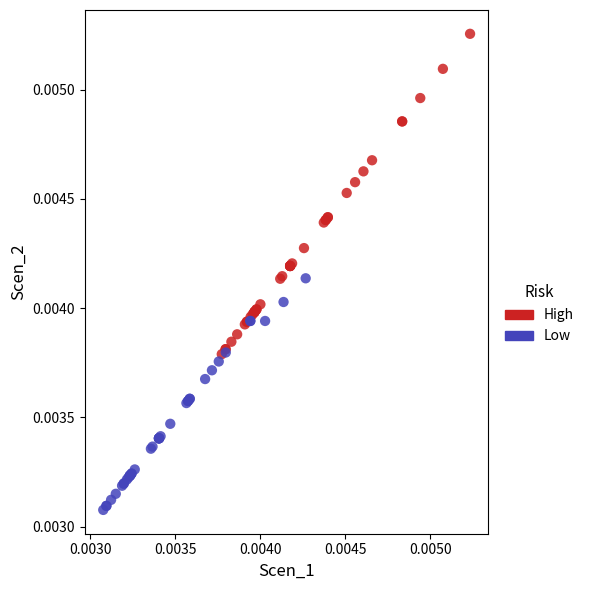

Which series has the widest spread of Y values?

High